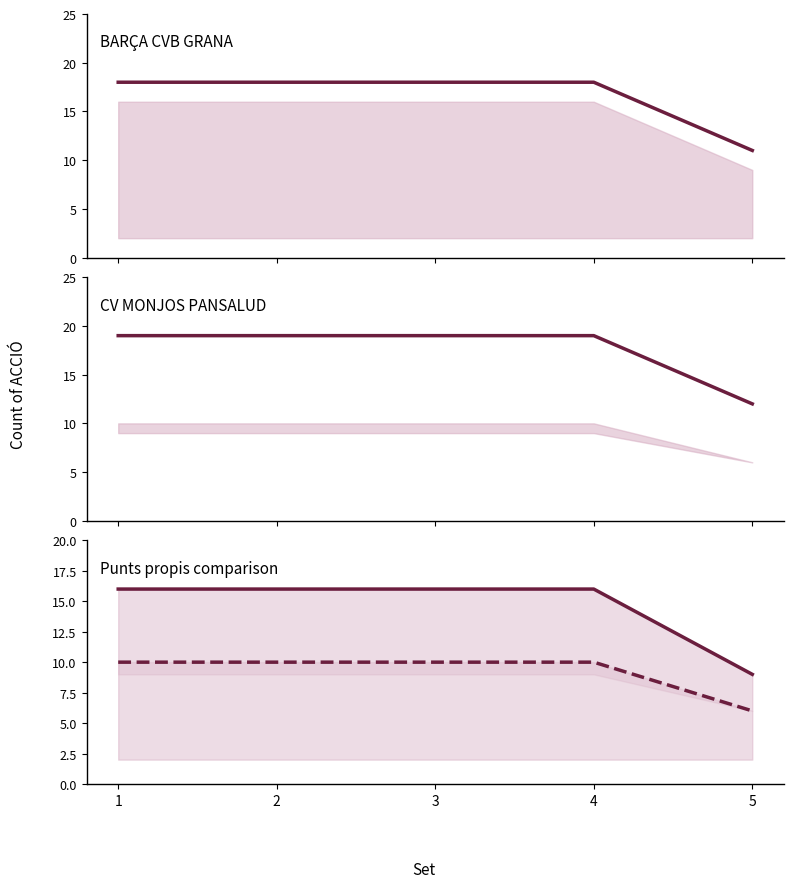

What is the value of the Punts propis (MONJOS) point at the 3rd from the left?

10